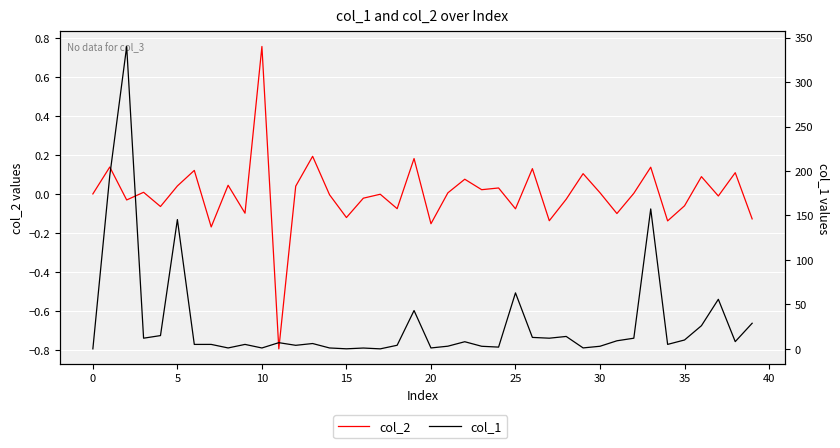

The col_1 series shows 0.8 at 12. True or false?

False